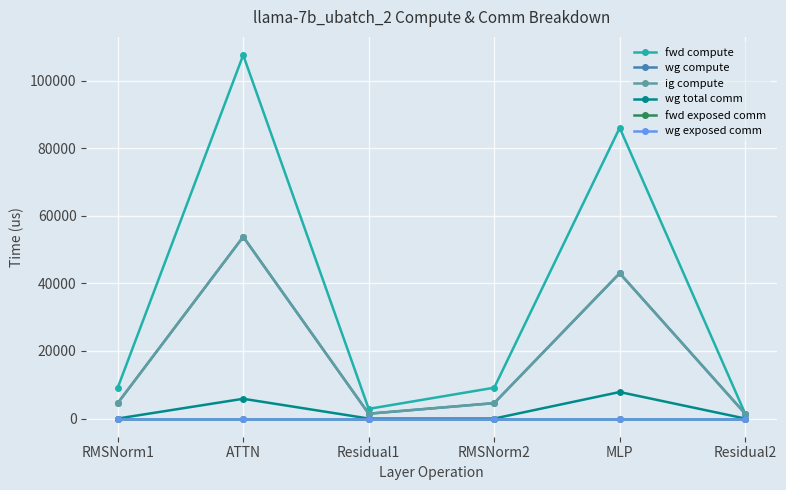

Reading left to right, what are all the values shown in this chart?

fwd compute: RMSNorm1=9132.4	ATTN=107609.4	Residual1=2866.0	RMSNorm2=9132.4	MLP=86063.6	Residual2=1433.0
wg compute: RMSNorm1=4566.2	ATTN=53804.7	Residual1=1433.0	RMSNorm2=4566.2	MLP=43031.8	Residual2=1433.0
ig compute: RMSNorm1=4566.2	ATTN=53804.7	Residual1=1433.0	RMSNorm2=4566.2	MLP=43031.8	Residual2=1433.0
wg total comm: RMSNorm1=0.0	ATTN=5855.3	Residual1=0.0	RMSNorm2=0.0	MLP=7851.5	Residual2=0.0
fwd exposed comm: RMSNorm1=0.0	ATTN=0.0	Residual1=0.0	RMSNorm2=0.0	MLP=0.0	Residual2=0.0
wg exposed comm: RMSNorm1=0.0	ATTN=0.0	Residual1=0.0	RMSNorm2=0.0	MLP=0.0	Residual2=0.0